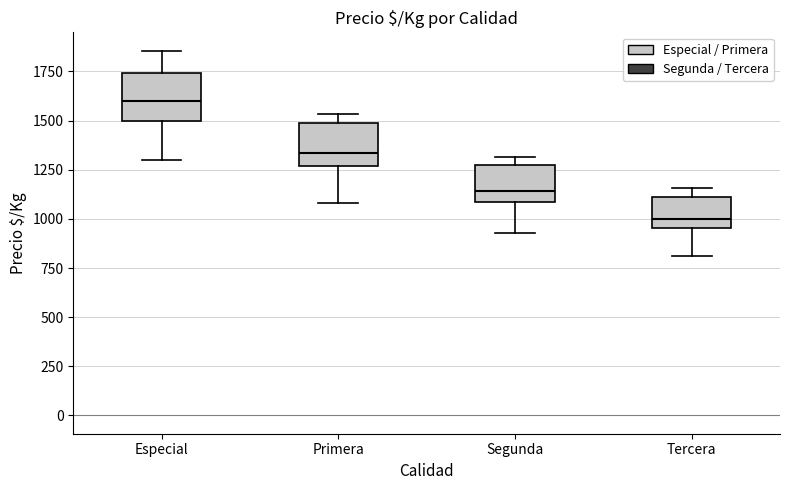

Reading left to right, transcribe this box plot: for each box, give where its median line is, the range the box spans, and where its two whiskers end, as read against the y-axis. The values are not printed on the chart, so give them approximately, as read against the axis.

Especial: median 1600, box 1500 to 1750, whiskers 1300 to 1850
Primera: median 1350, box 1250 to 1500, whiskers 1100 to 1550
Segunda: median 1150, box 1100 to 1250, whiskers 950 to 1300
Tercera: median 1000, box 950 to 1100, whiskers 800 to 1150